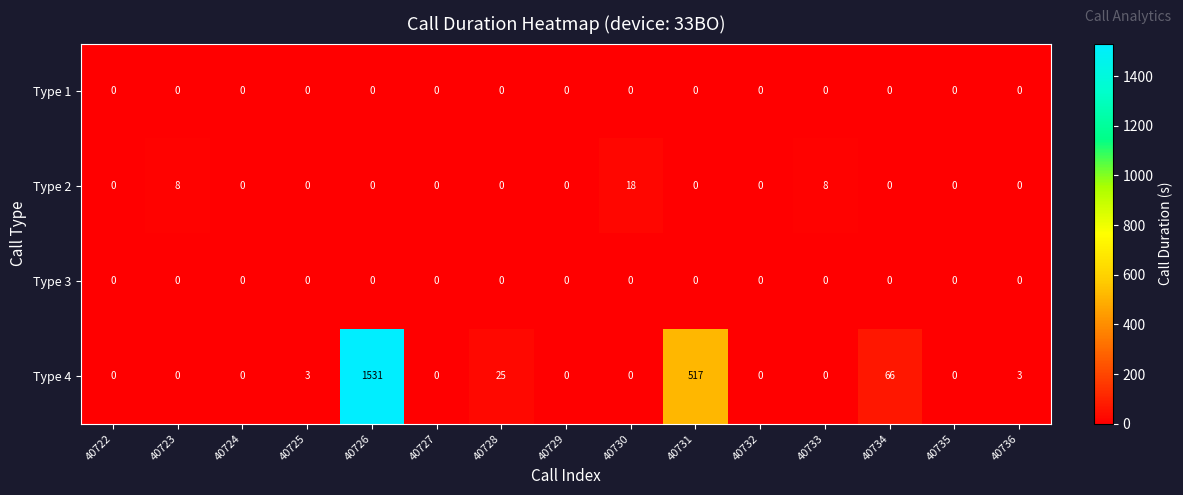

What is the highest value of the Type 2 series?

18